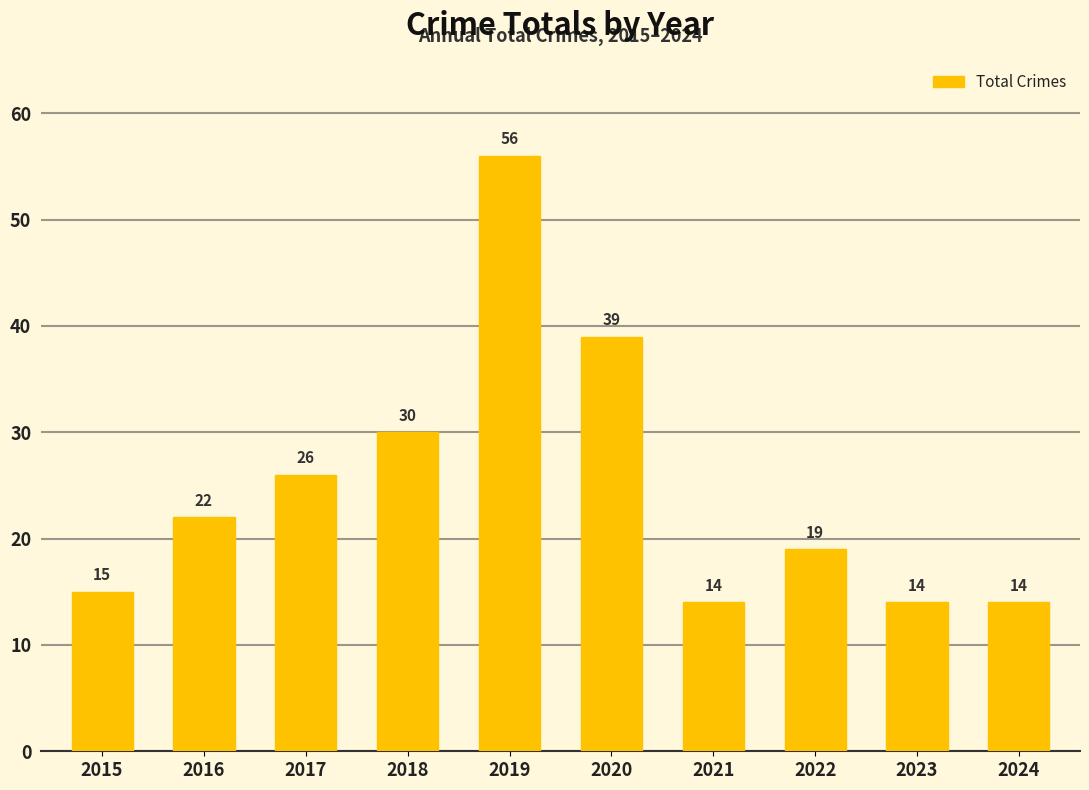

Which label corresponds to the largest value in the chart?

2019